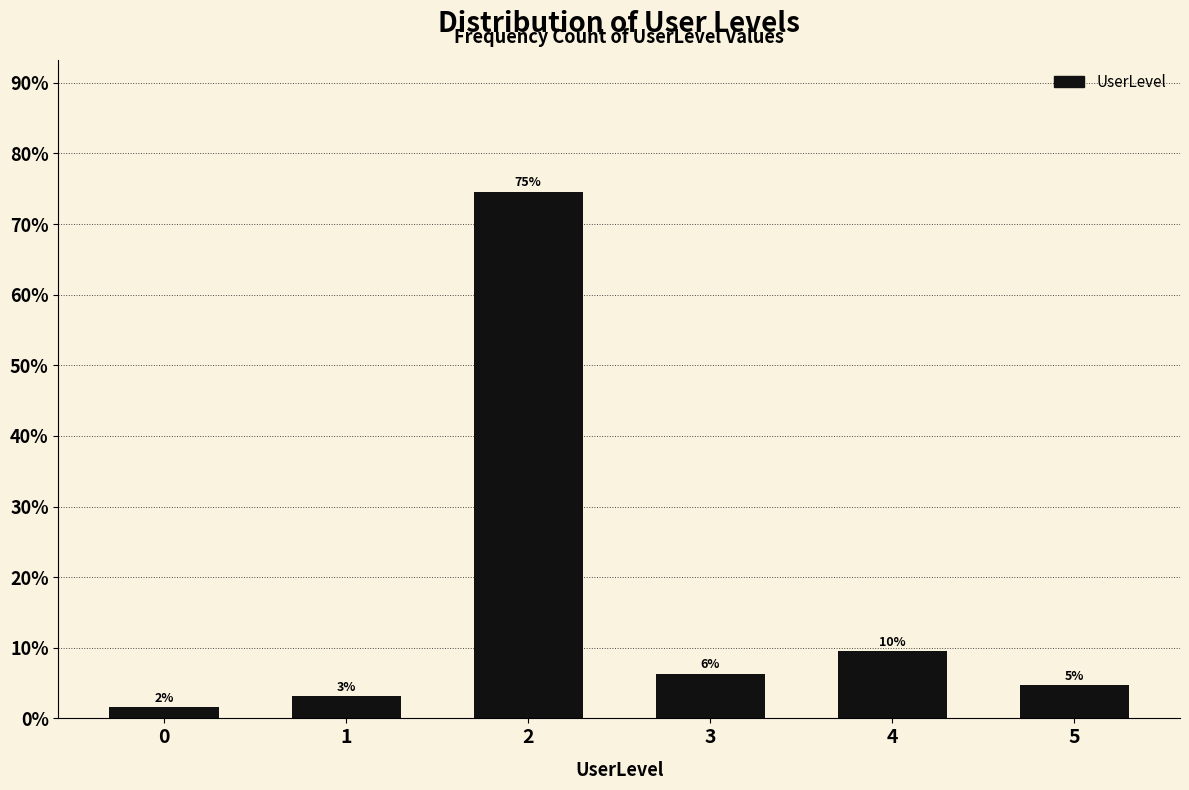

How many bars are there in total?

6